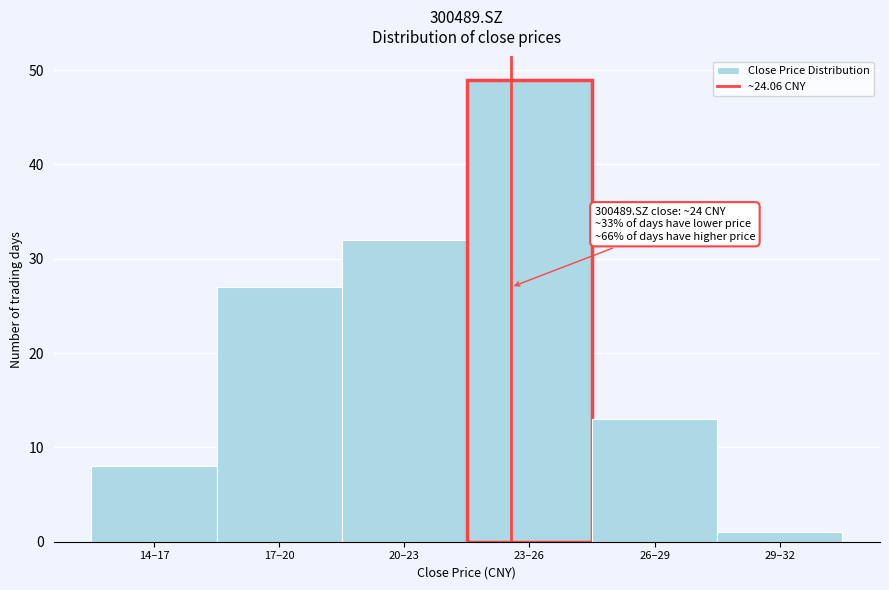

Reading left to right, what are all the values shown in this chart?

8	27	32	49	13	1